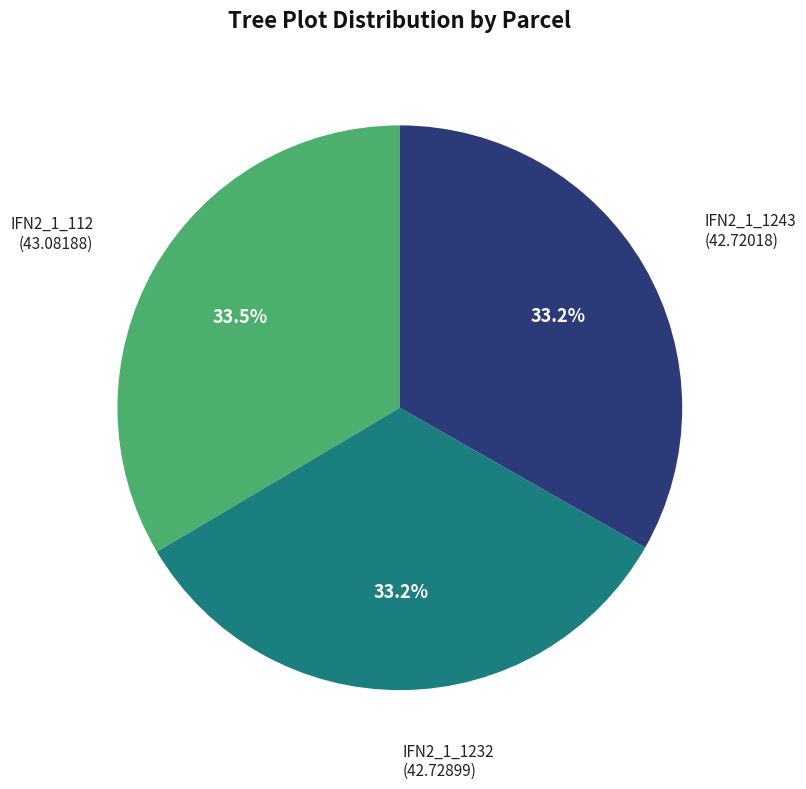

Is IFN2_1_112 the majority of the pie?

No